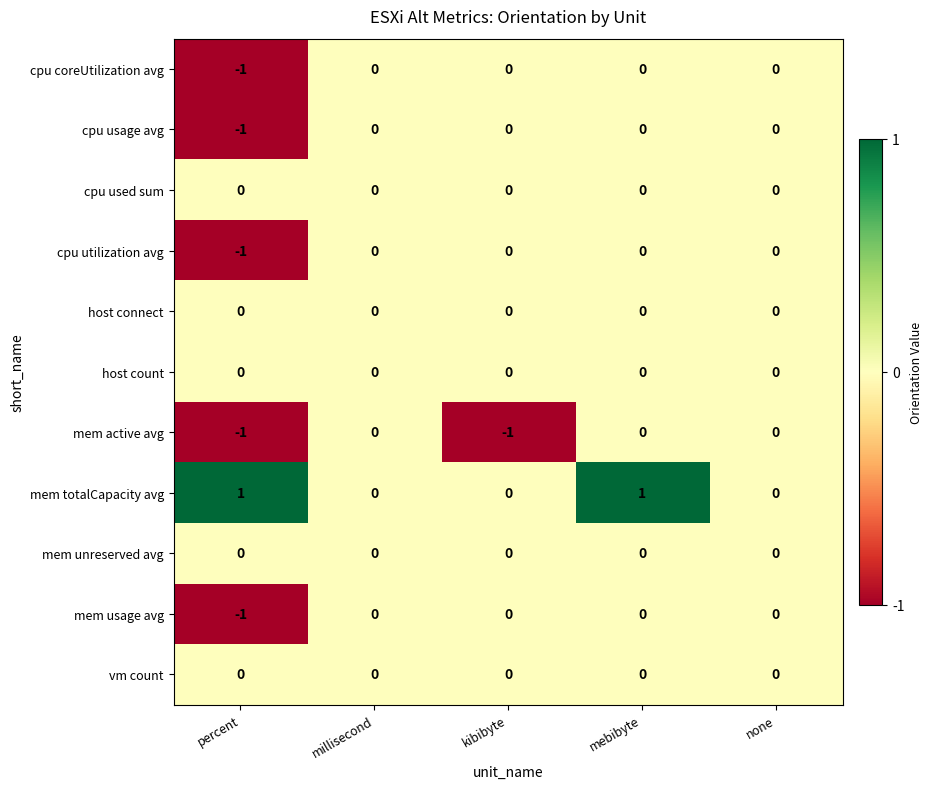

Is the value of mem usage avg at percent greater than the value of mem unreserved avg at none?

No